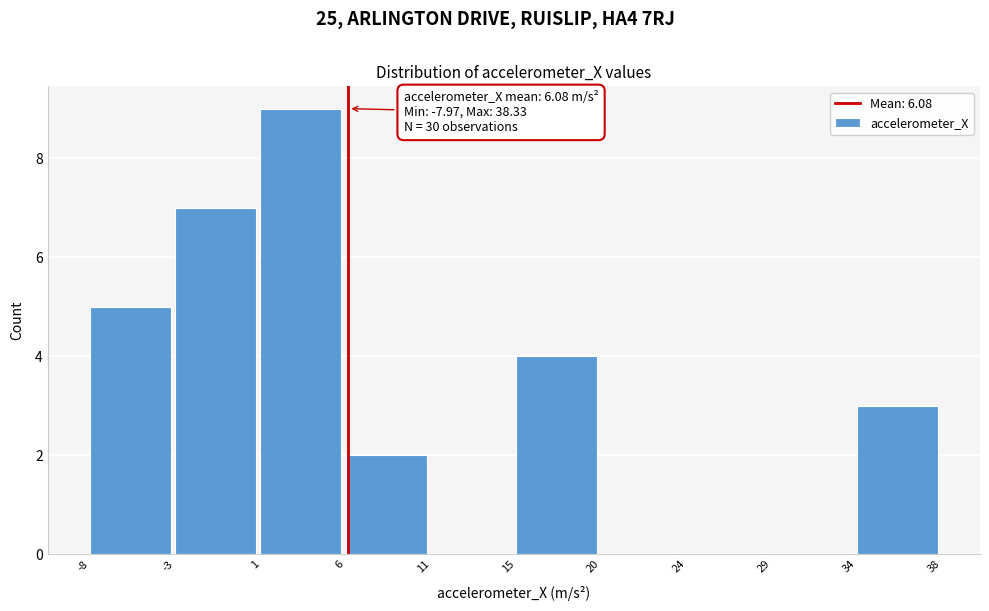

Which range on the x-axis has the tallest bar?

1 to 6